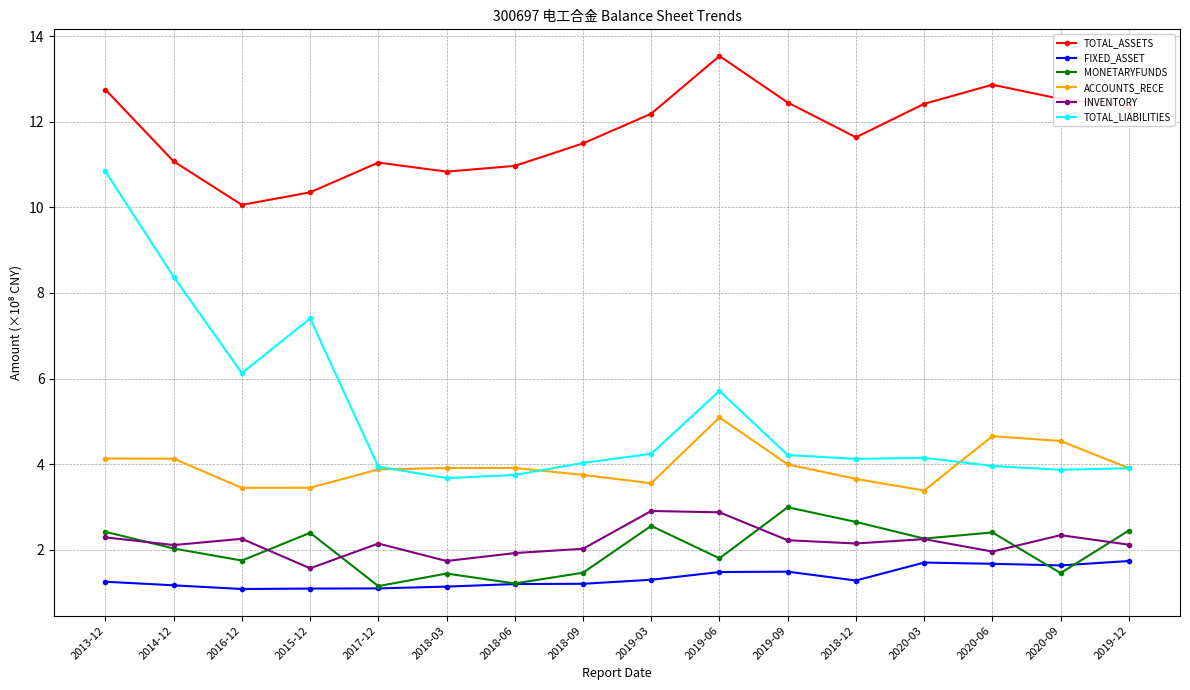

At which category is the sum across all series the highest?

2013-12